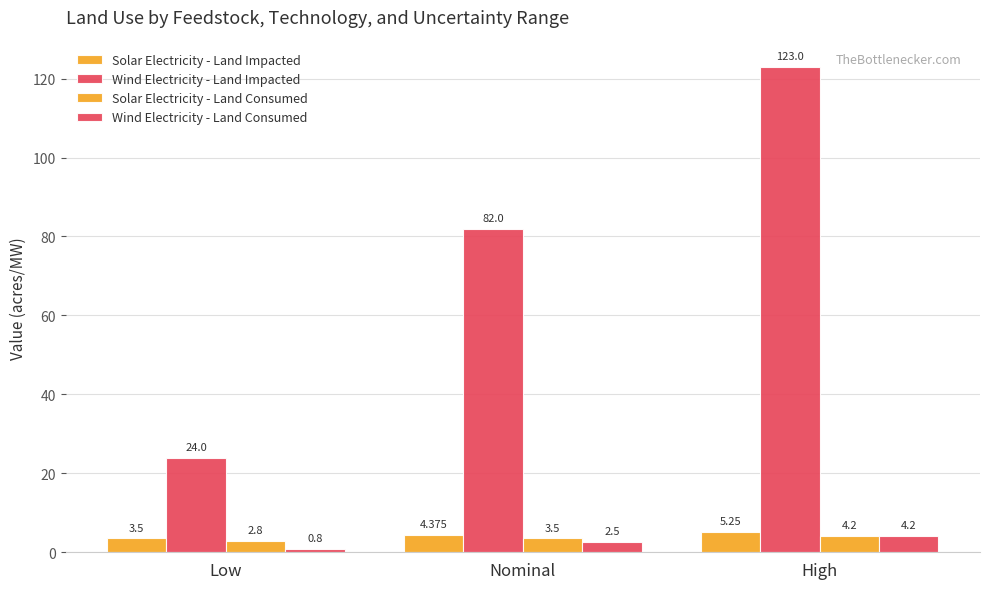

What position from the left is Nominal?

2